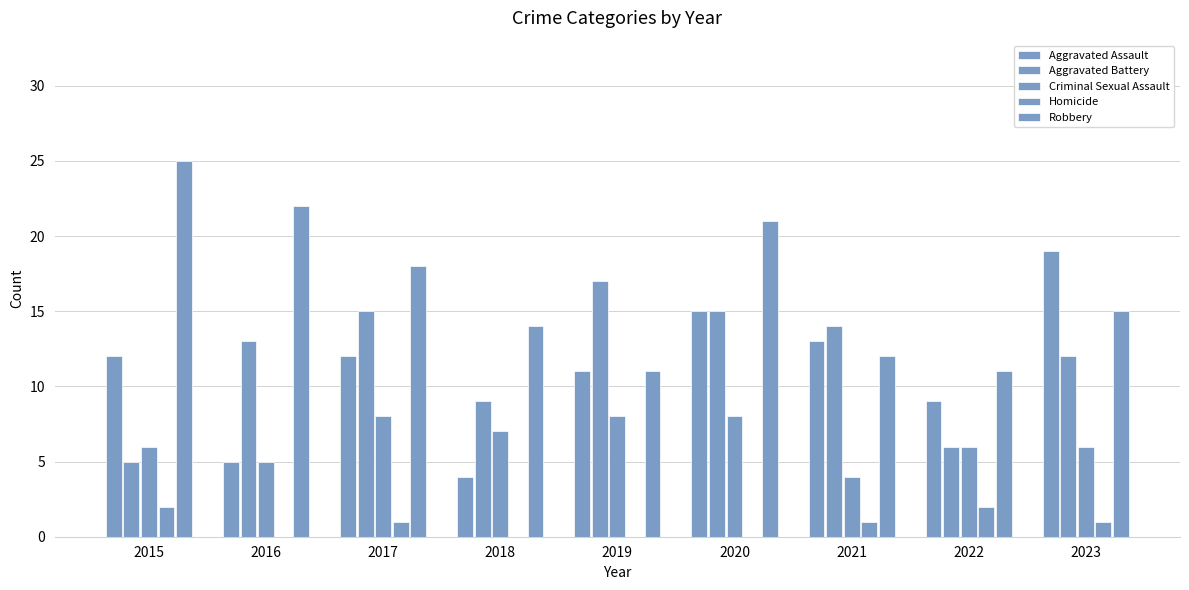

How many categories are shown in the chart?

9